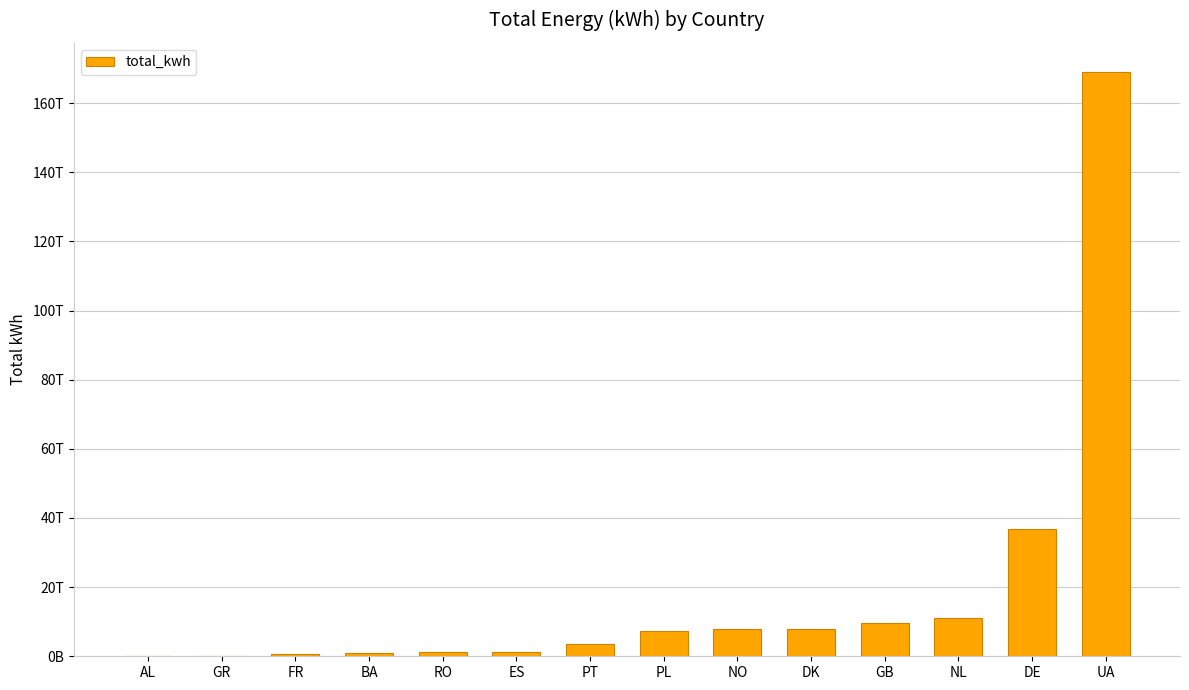

Are the bars horizontal?

No